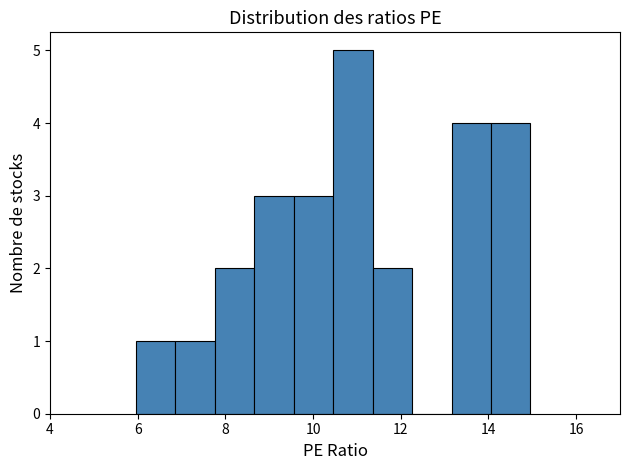

What is the height of the bar covering 14.0 to 15.0 on the x-axis? Neither the bar edges nor the heights are printed on the chart, so give them approximately, as read against the axes.

4